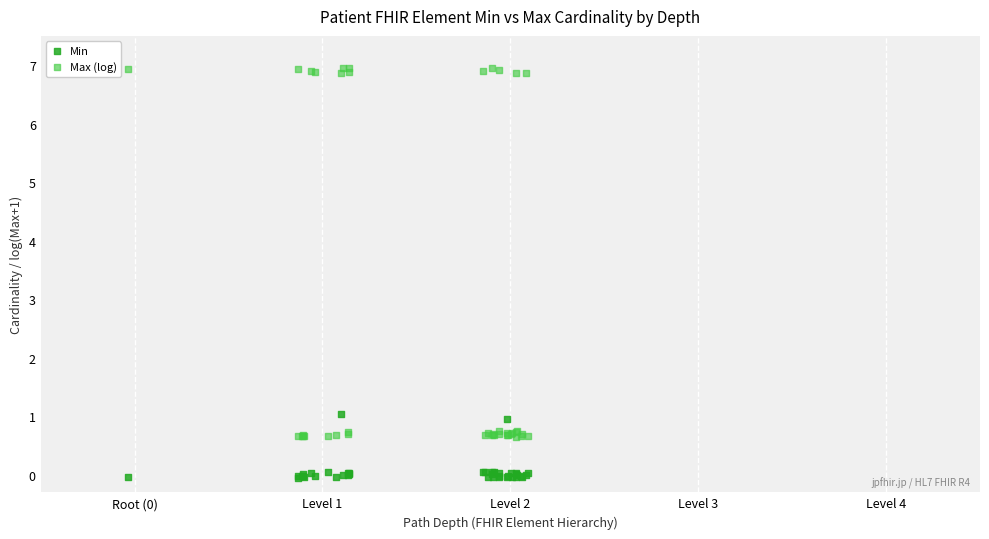

What is the X range (max minus min) for the scatter plot?

2.1